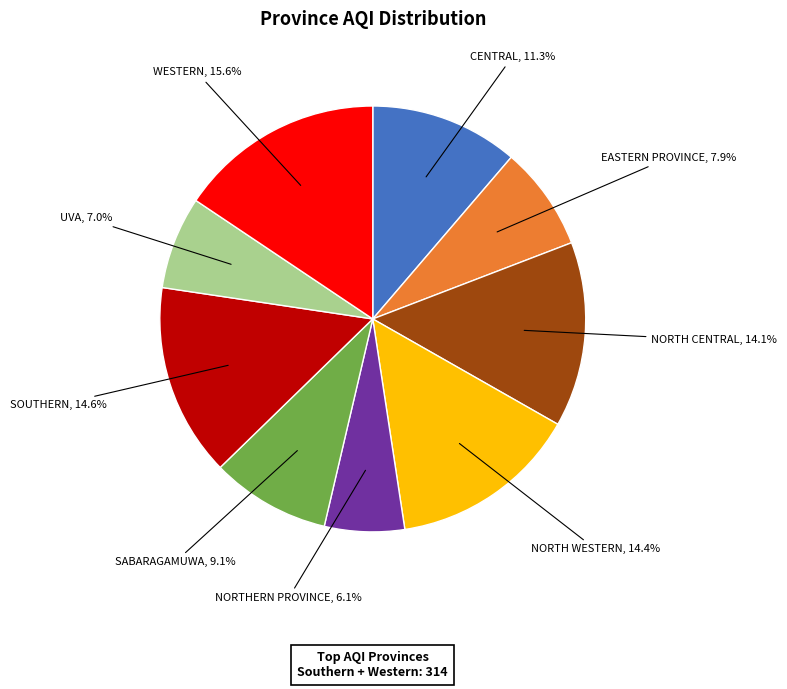

Count the number of slices in the pie.

9